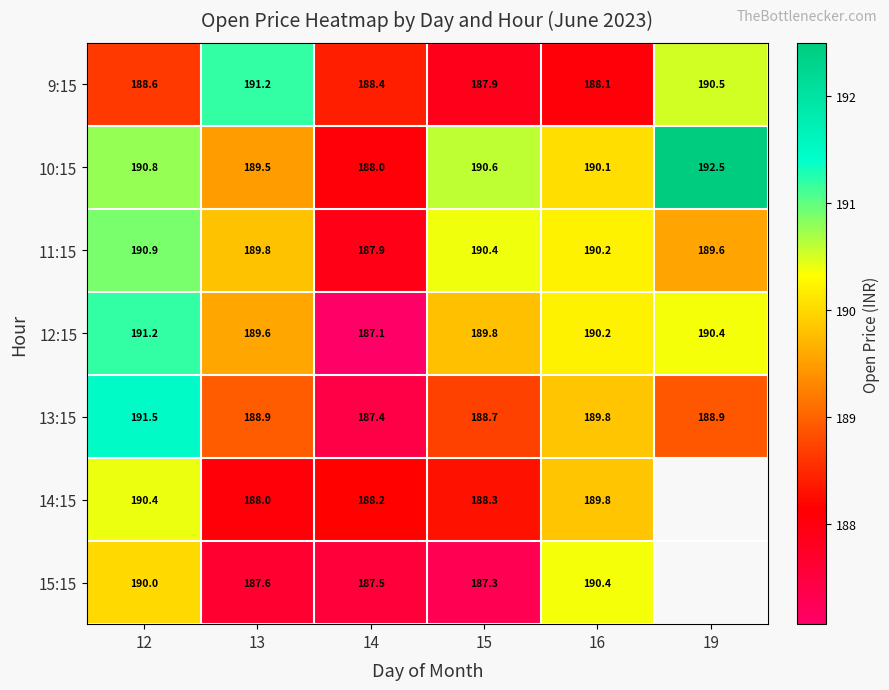

Is it true that 10:15 equals 190.8 at 12?

True